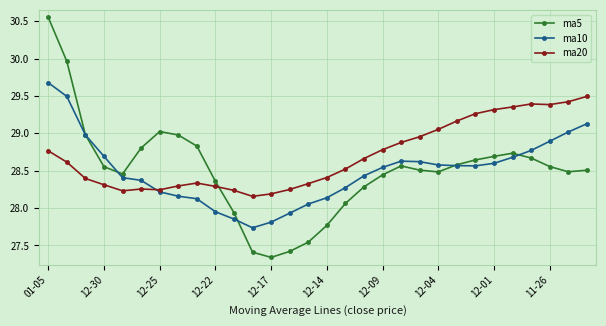

After their last crossing, which series has the higher values: ma20 or ma5?

ma20